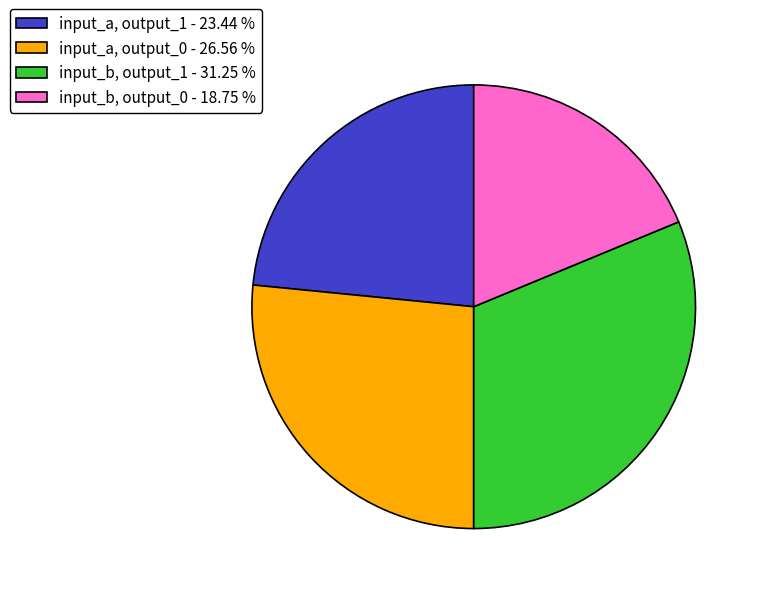

Which slice is the smallest?

input_b, output_0 - 18.75 %